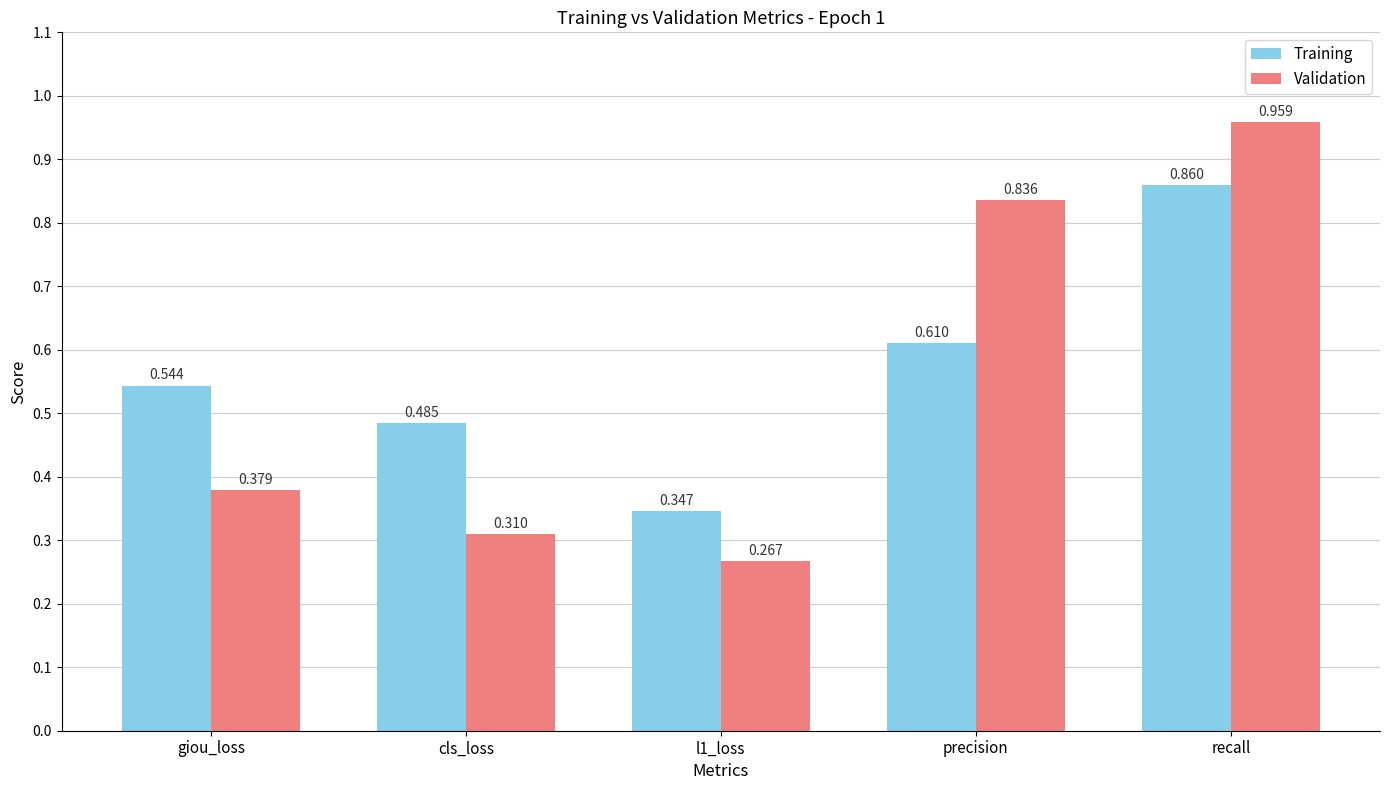

Does the chart contain any negative values?

No